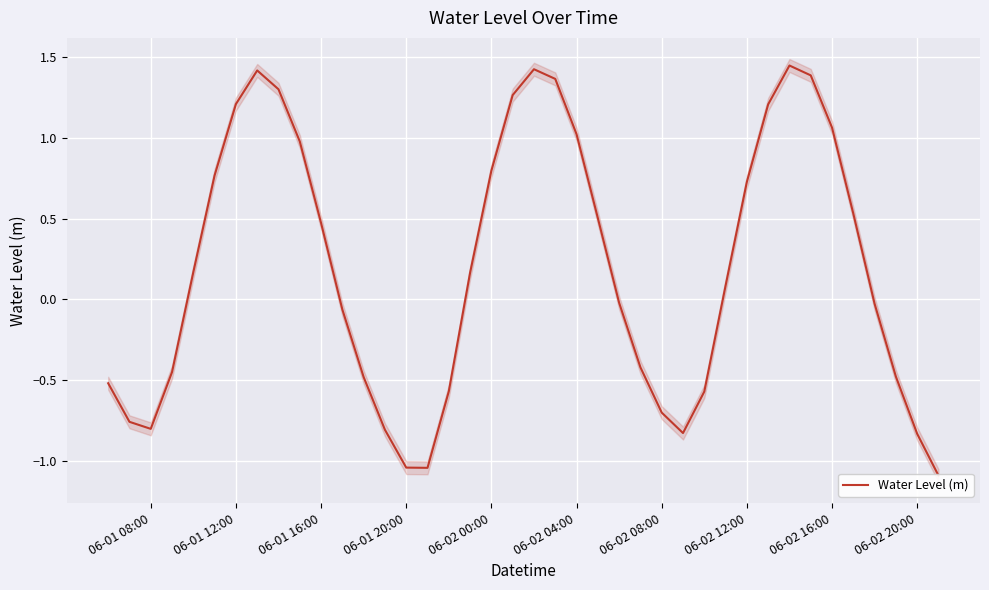

What is the value of the 21st point from the left?

1.4